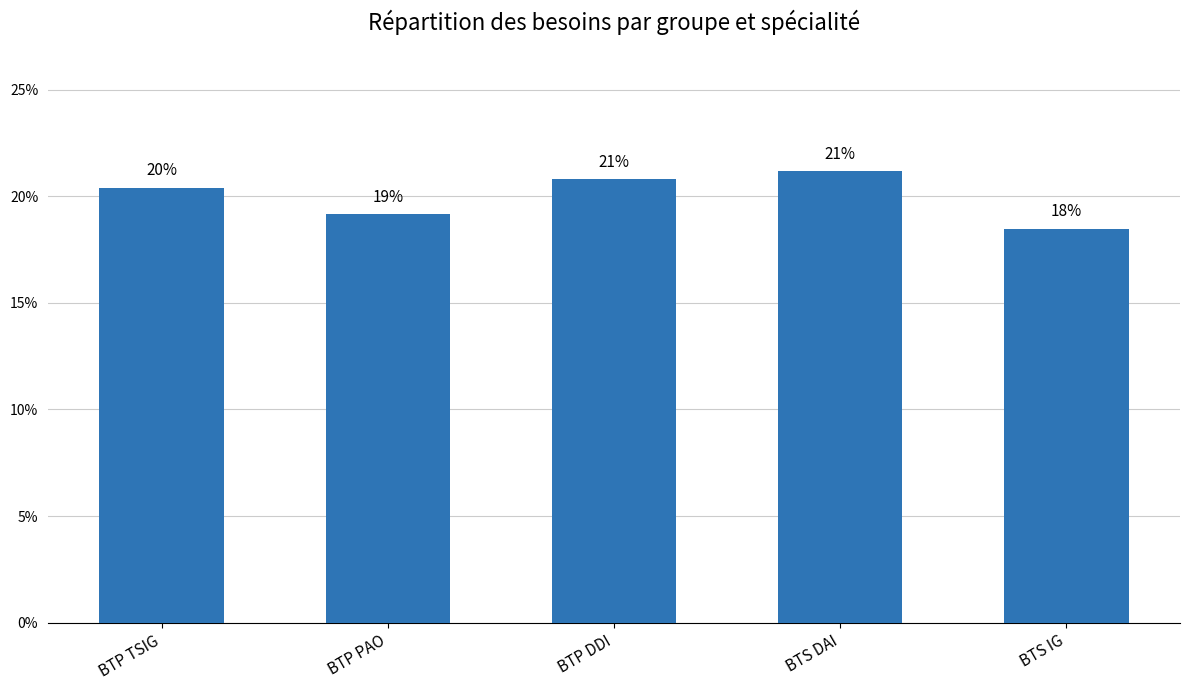

Does the chart contain any negative values?

No